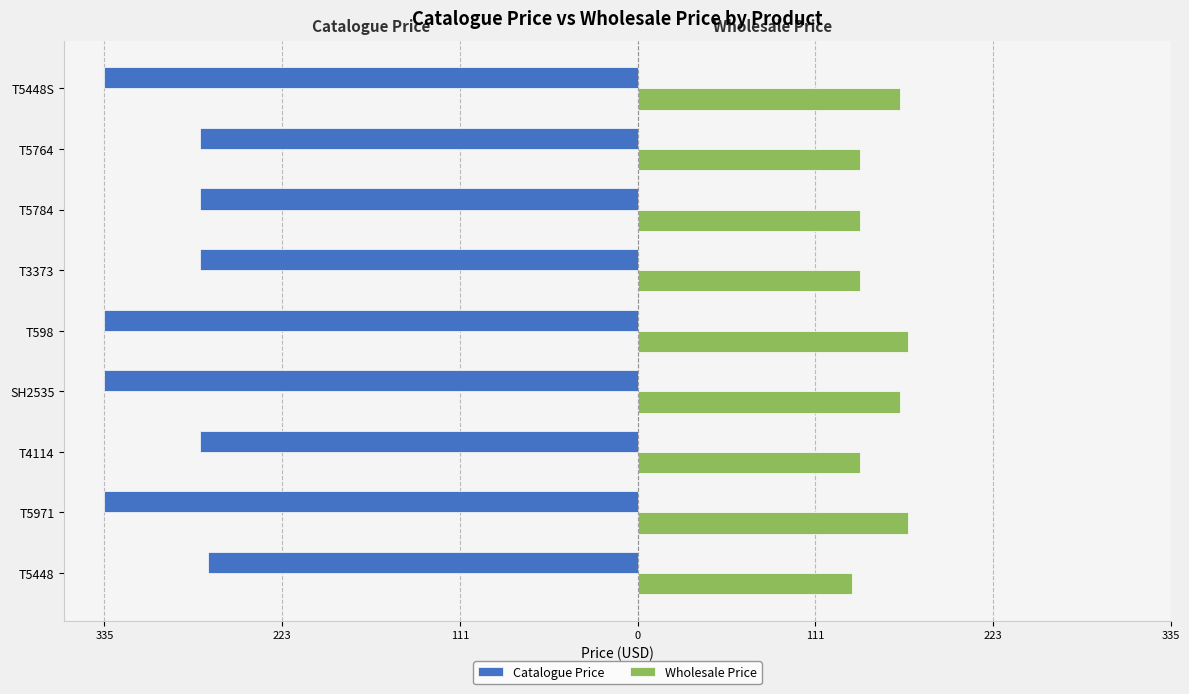

How many data points in Catalogue Price are above -275?

1